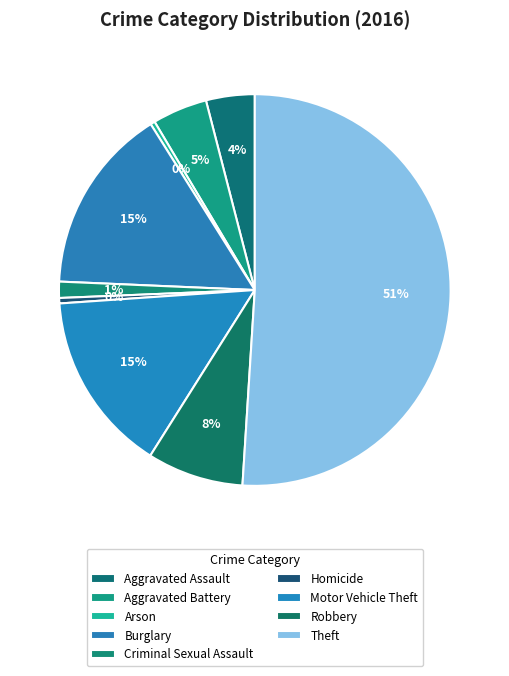

What is the majority slice?

Theft